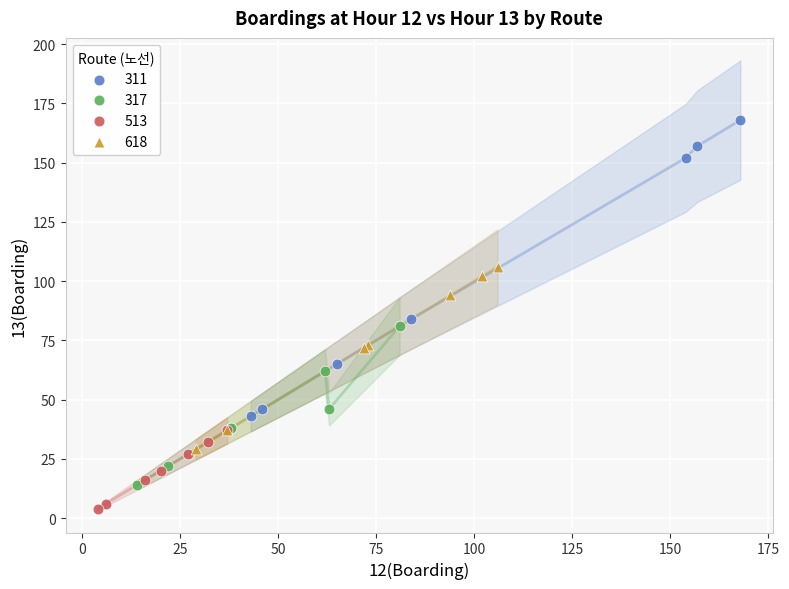

Which series has the widest spread of Y values?

311